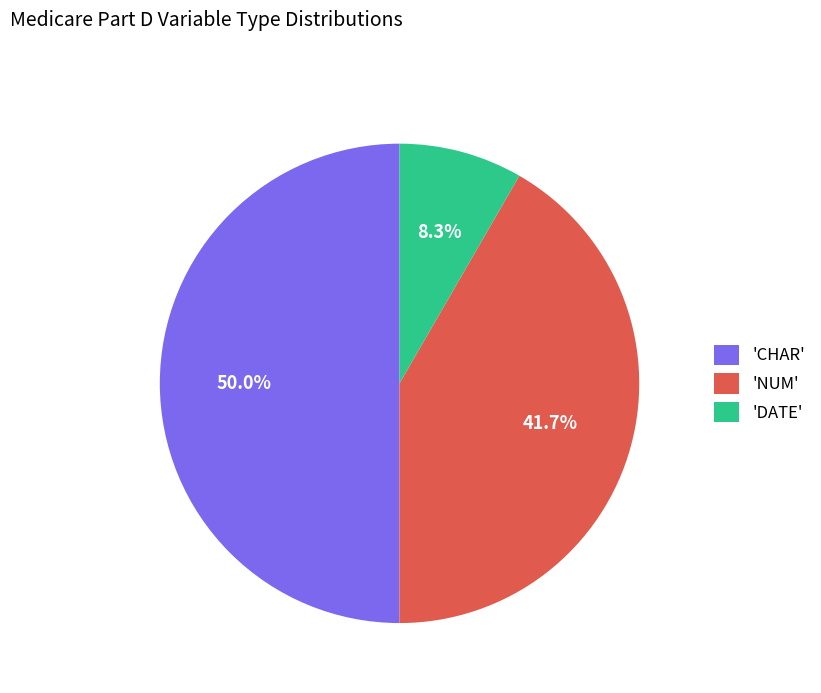

Which slice is the largest?

'CHAR'